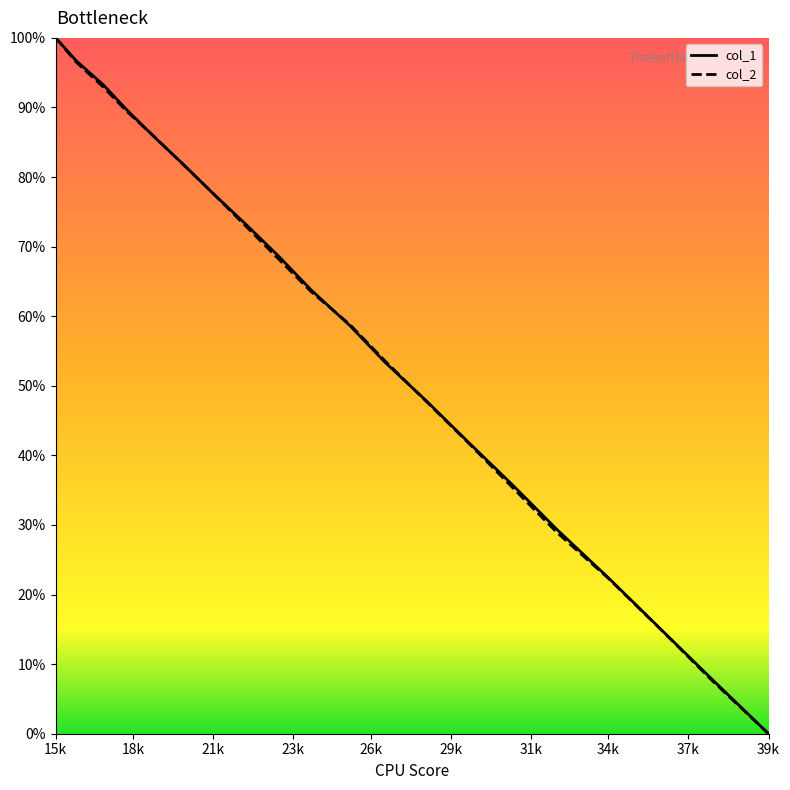

What is the maximum value for col_1?

100.0